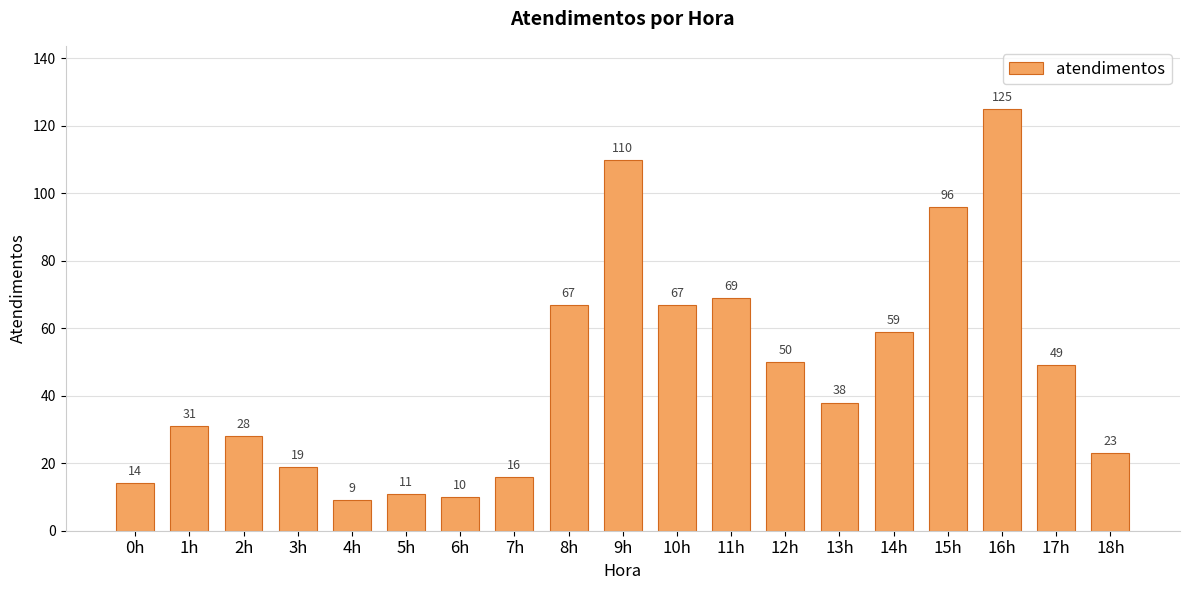

Reading right to left, transcribe all the data shown in this chart.

23	49	125	96	59	38	50	69	67	110	67	16	10	11	9	19	28	31	14